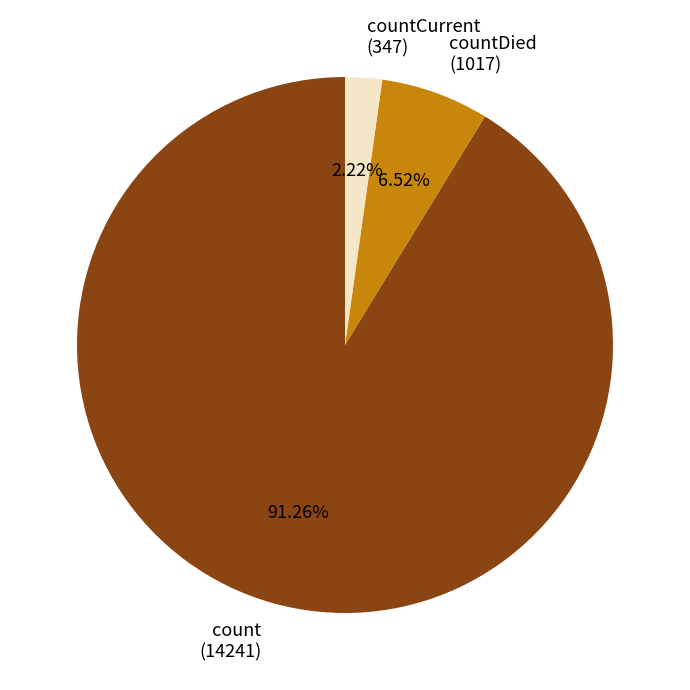

Do countCurrent (347) and count (14241) together represent more than half of the pie?

Yes